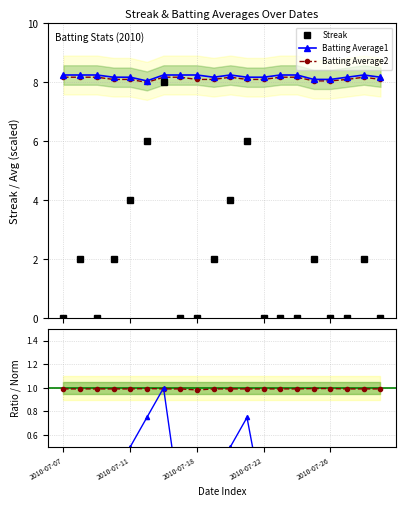

At which label does Batting Average2 reach its peak?

15